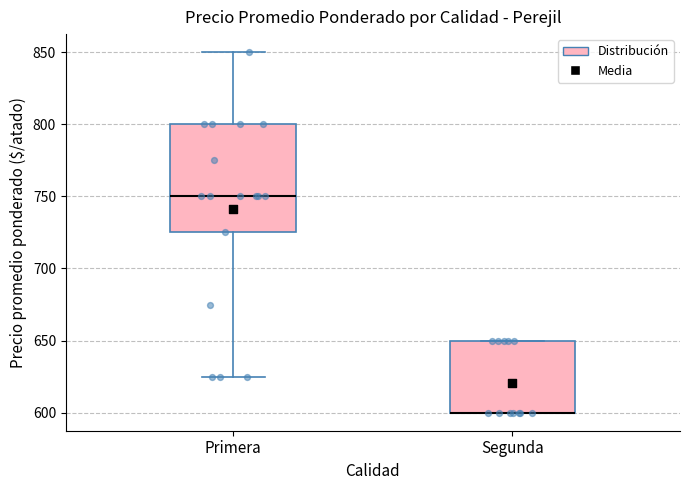

Reading left to right, read every box against the y-axis: the position of its median line, the range the box covers, and the ends of its whiskers. The values are not printed on the chart, so give them approximately, as read against the axis.

Primera: median 750, box 725 to 800, whiskers 625 to 850
Segunda: median 600 (drawn on the box's lower edge), box 600 to 650, whiskers 600 to 650